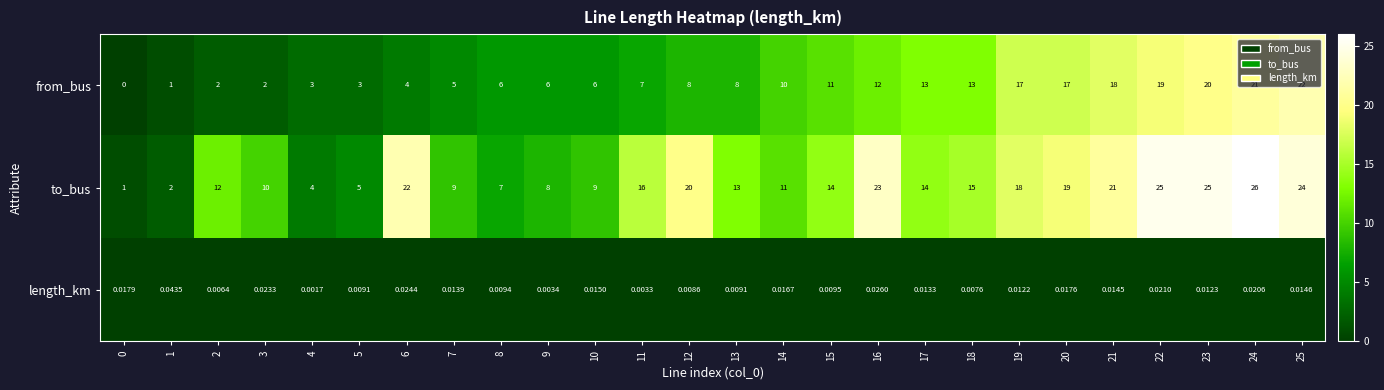

Which series has the largest total across all categories?

to_bus